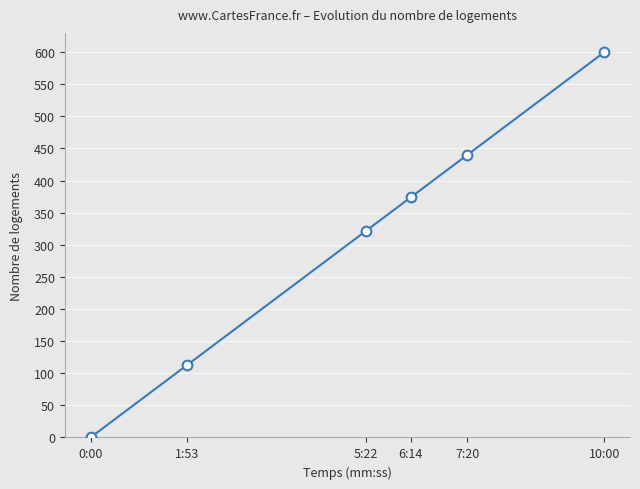

List the labels in order of value, smallest first.

0:00, 1:53, 5:22, 6:14, 7:20, 10:00